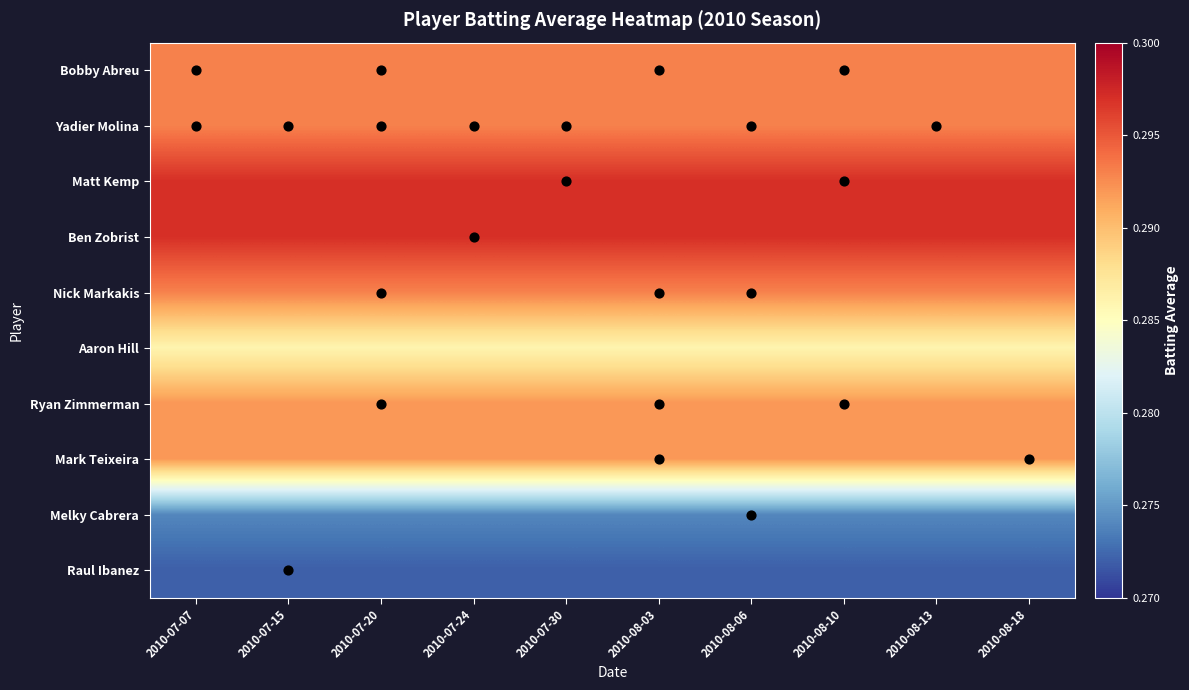

What is the total value across all series at 2010-07-24?

2.9